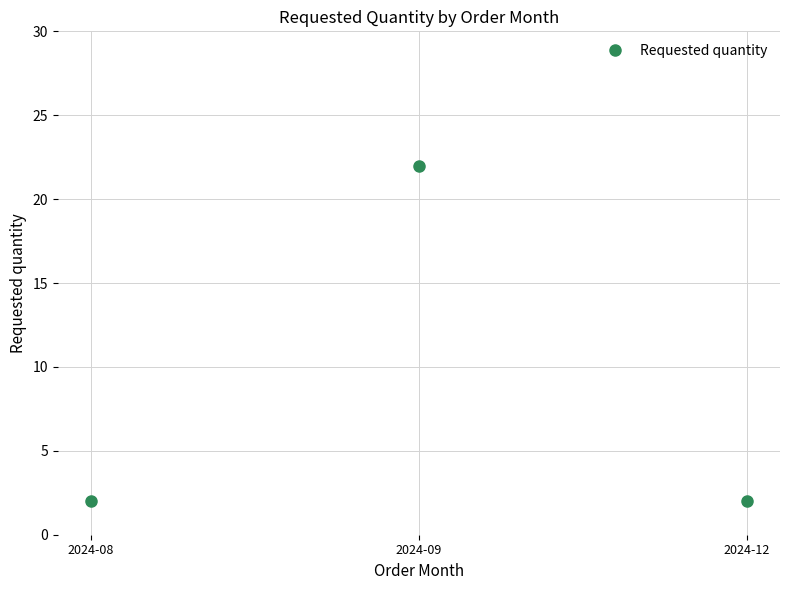

Reading right to left, transcribe all the data shown in this chart.

2	22	2